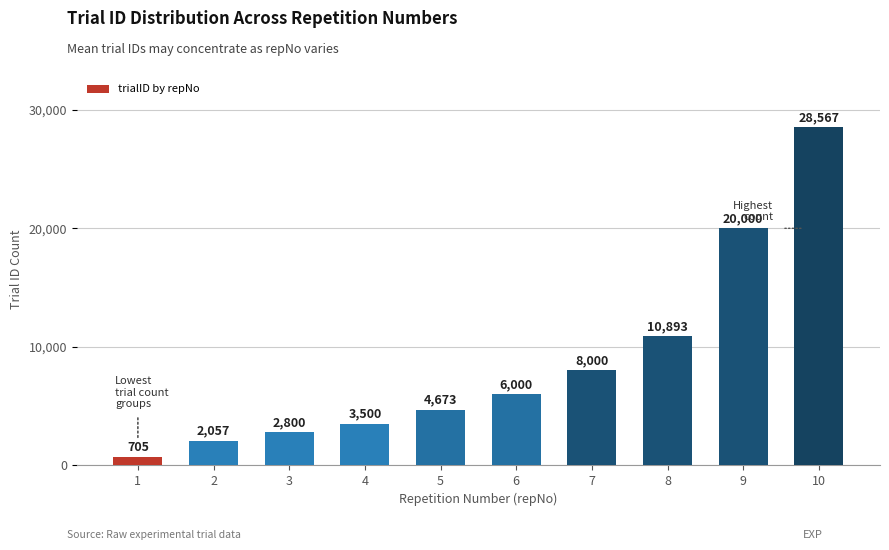

What is the value of the 6th bar from the left?

6000